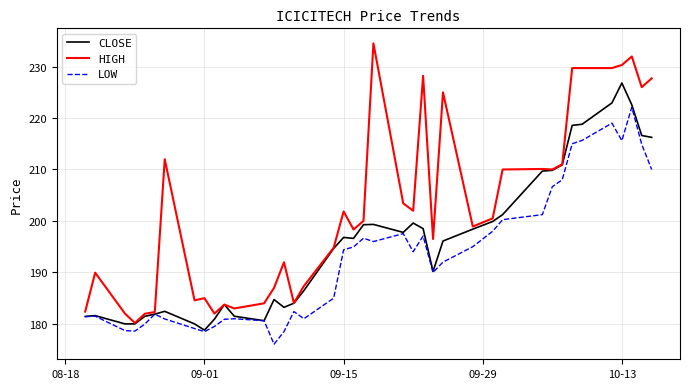

Which series has the largest total across all categories?

HIGH